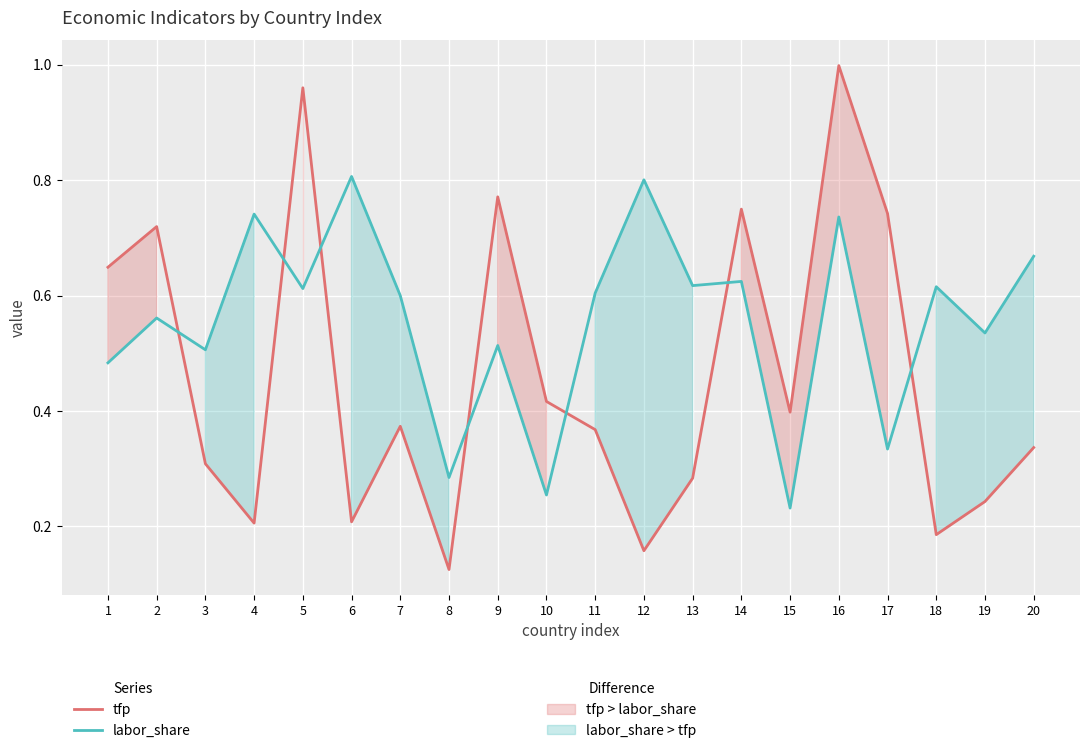

What is the value of the tfp point at the 5th from the left?

1.0